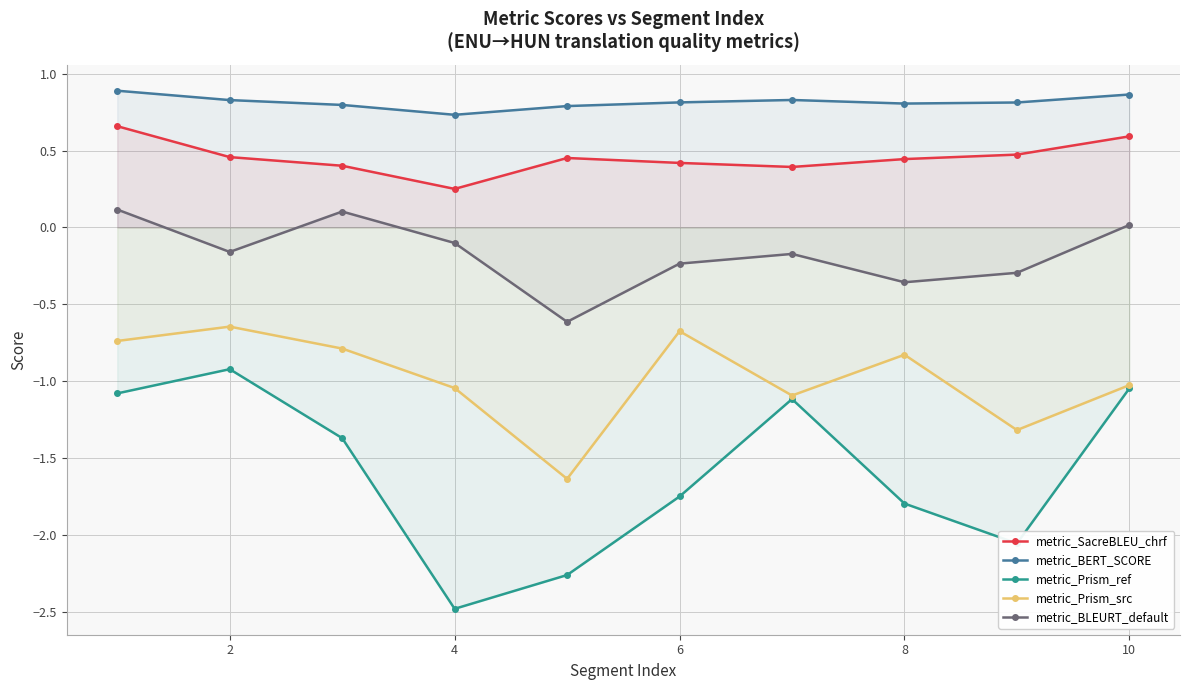

How many interior local peaks does the metric_Prism_ref series have?

2